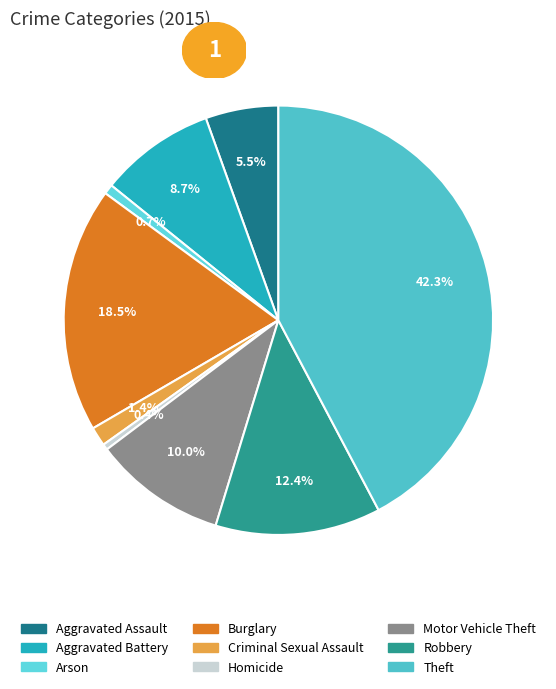

To the nearest percent, what is the combined percentage of Criminal Sexual Assault and Homicide?

2%